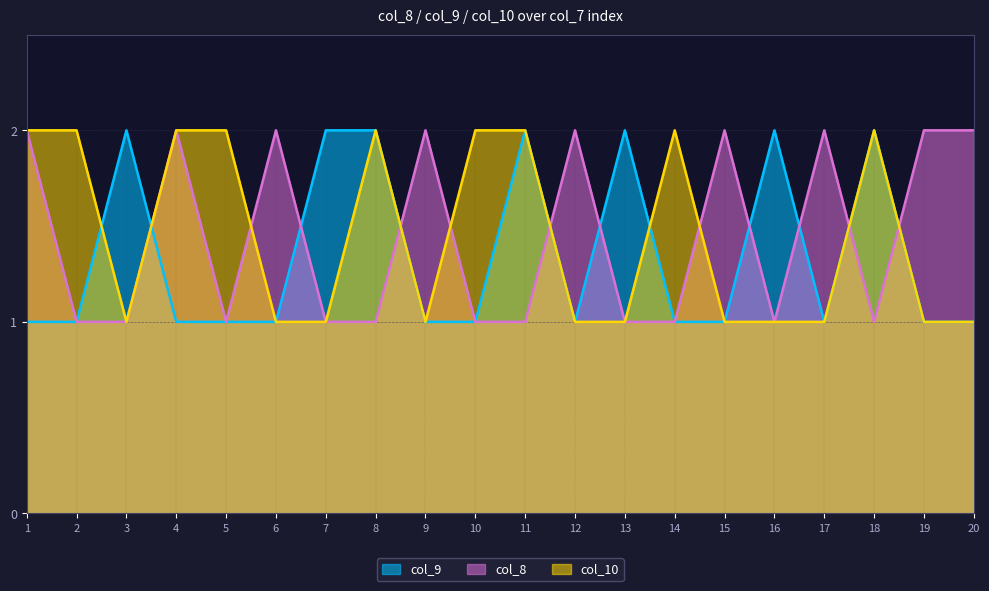

Is it true that col_9 equals 1 at 11?

False